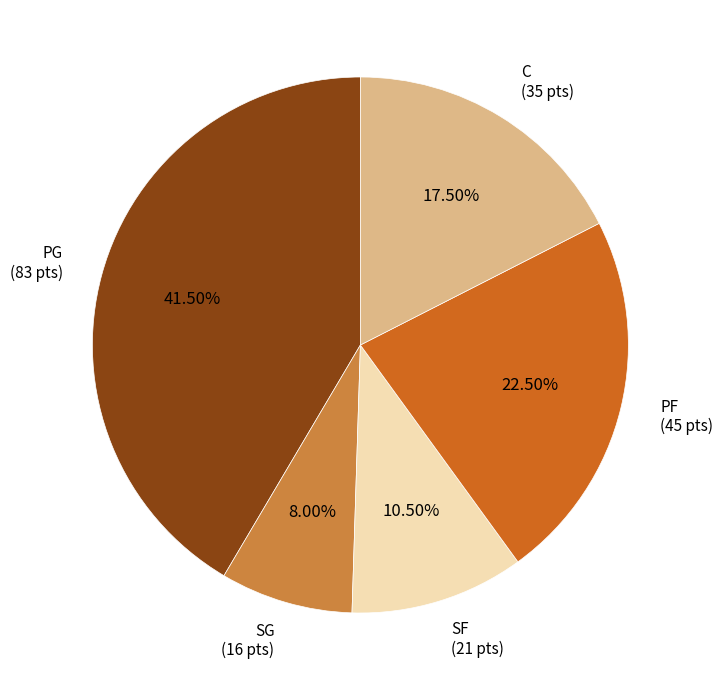

Which category has the smallest portion of the pie?

SG